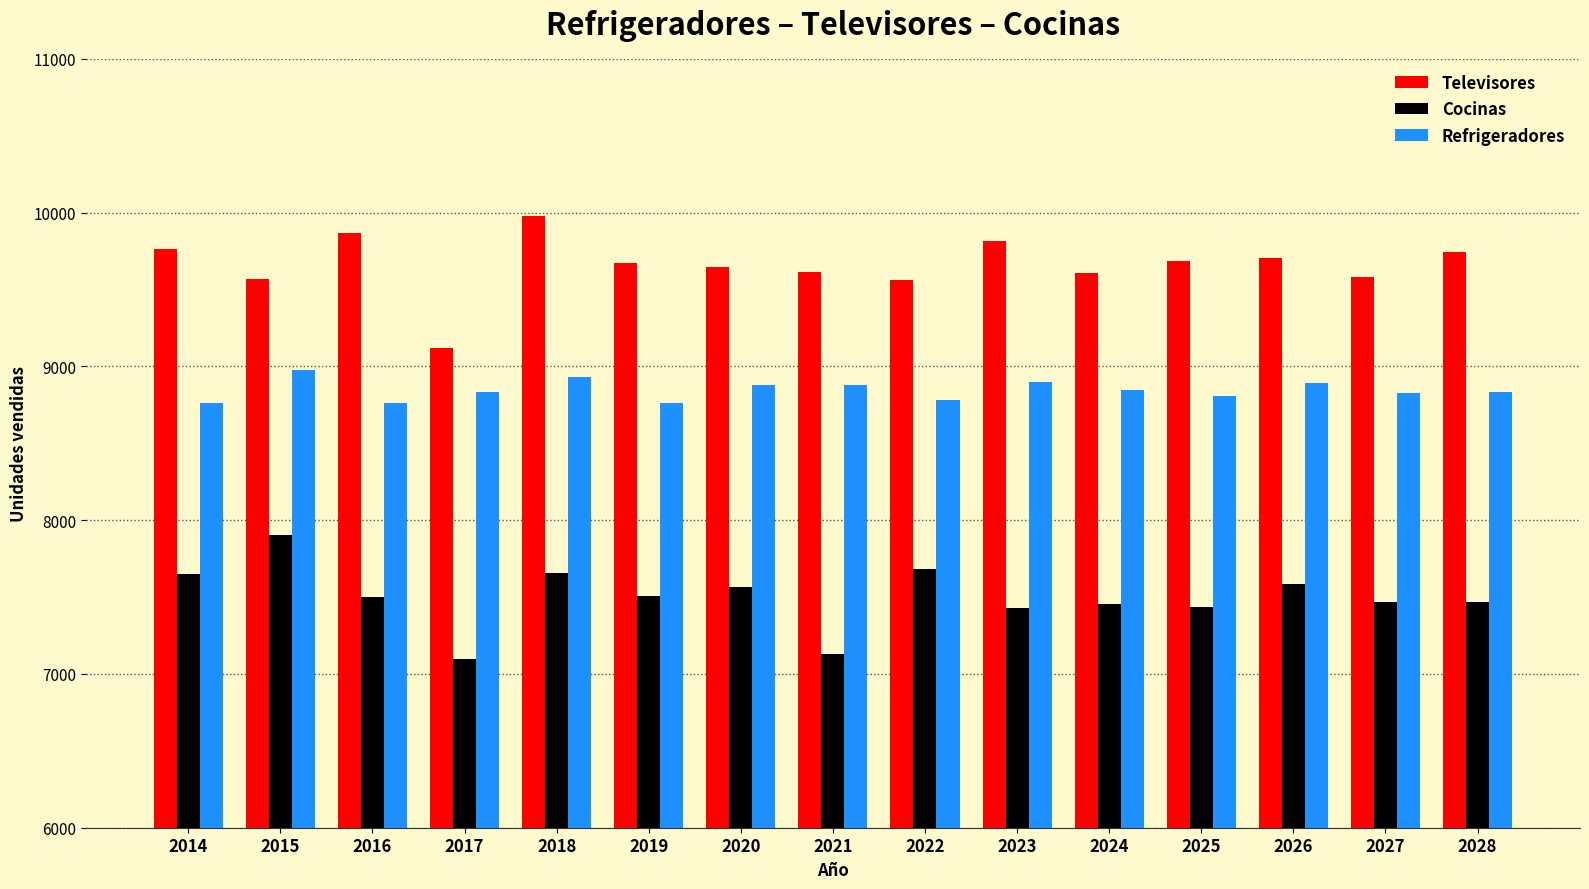

What are all the series names shown in the legend?

Televisores, Cocinas, Refrigeradores